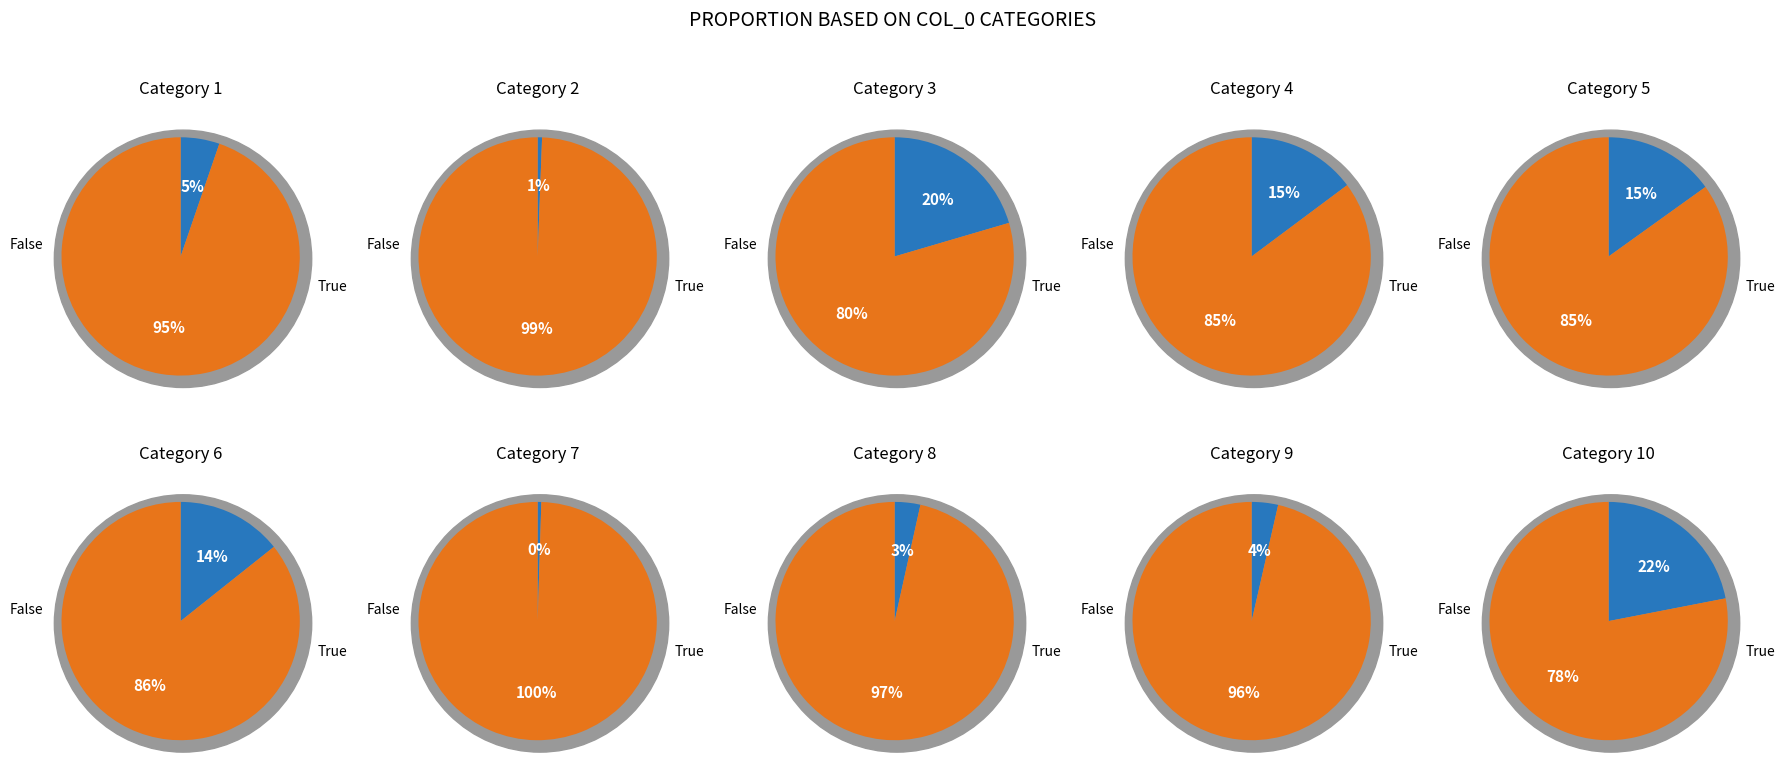

Which category has the biggest portion of the pie?

10